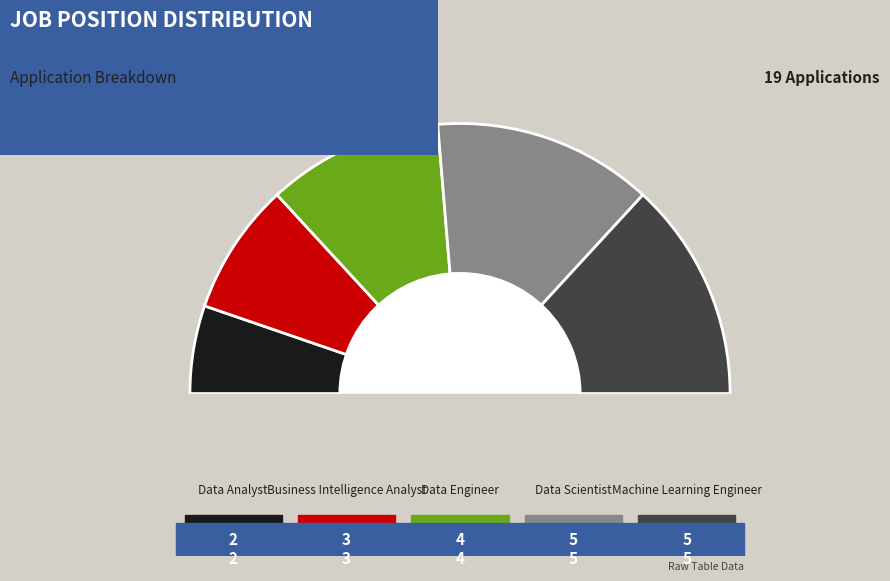

Is Business Intelligence Analyst the majority of the pie?

No